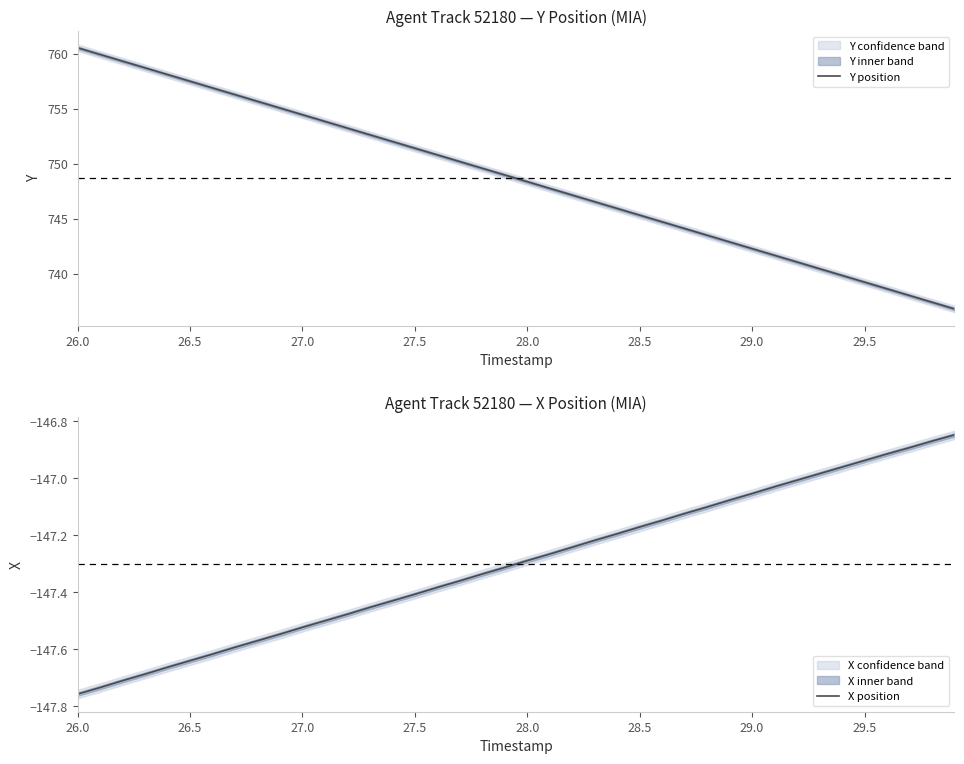

The value of Y position at 28.0 is 748.4. True or false?

True